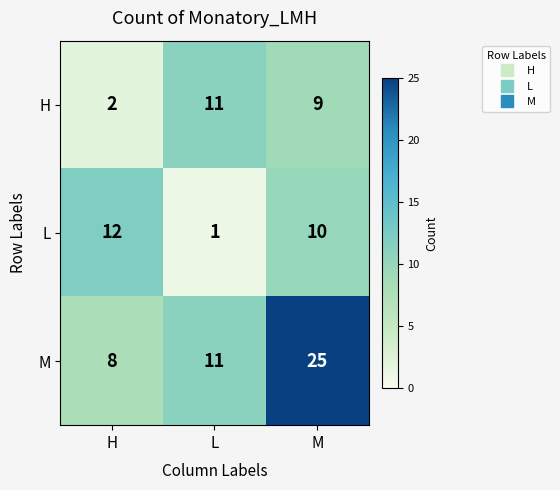

How many values in the L series are below 10?

1